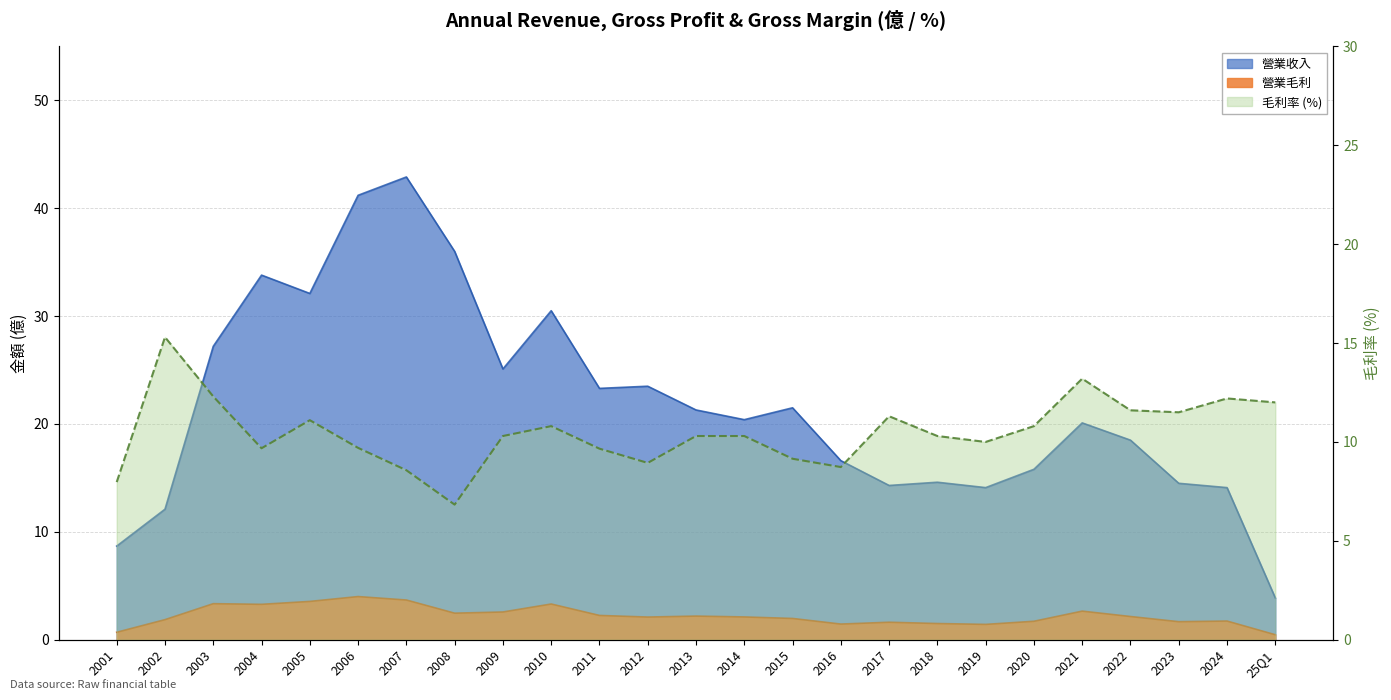

Where is the first local minimum for 毛利率?

2004